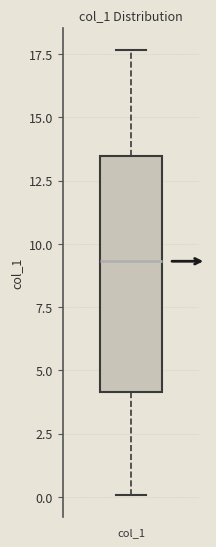

Transcribe this box plot: give where the median line is, the range the box spans, and where the two whiskers end, as read against the y-axis. The values are not printed on the chart, so give them approximately, as read against the axis.

median 9.5, box 4.0 to 13.5, whiskers 0.0 to 17.5